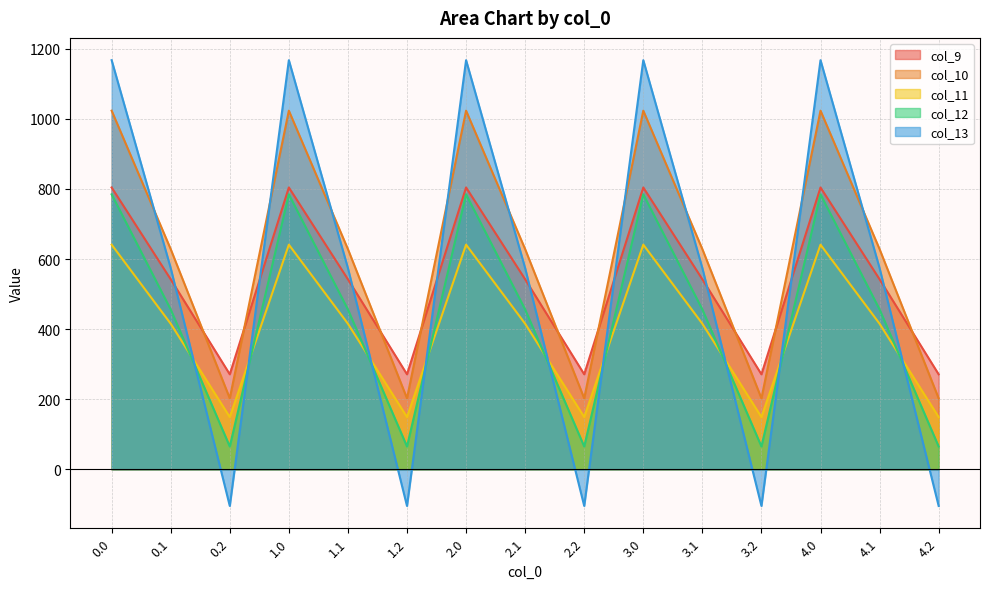

Between 3.2 and 2.1, which is larger?

2.1